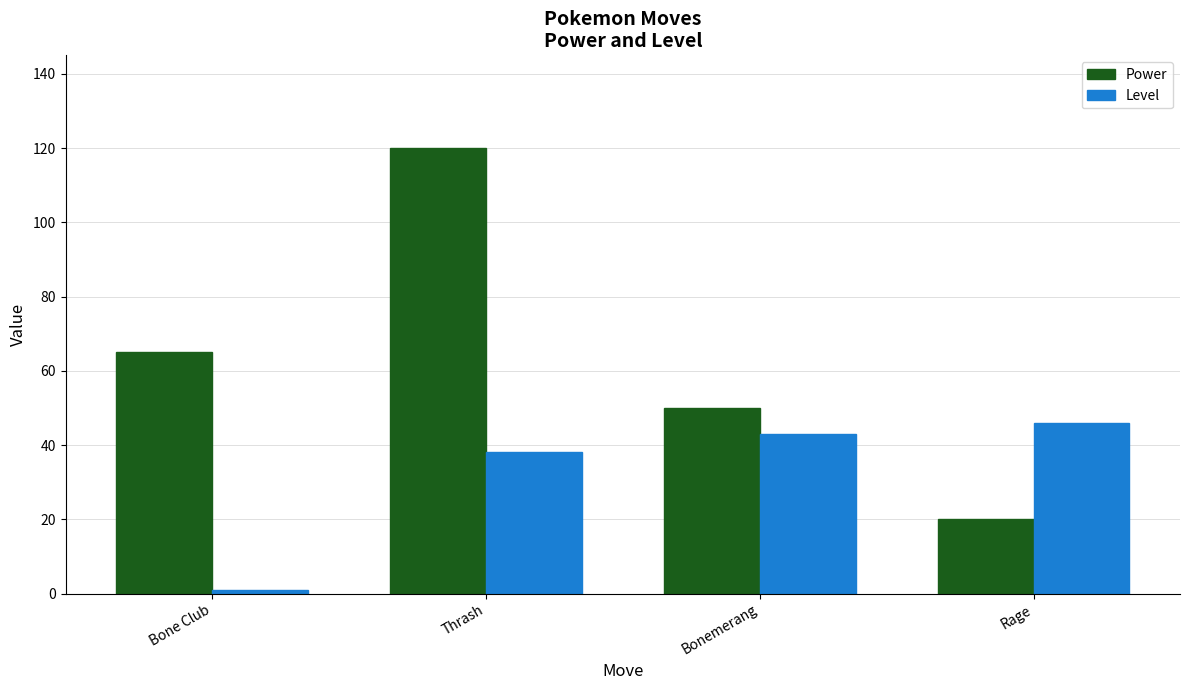

Which series has the largest total across all categories?

Power